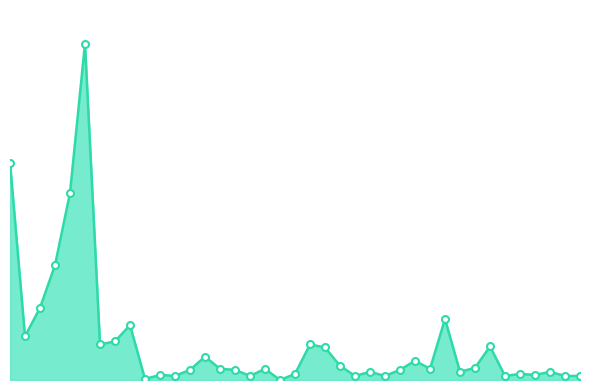

Does the chart have visible grid lines?

No